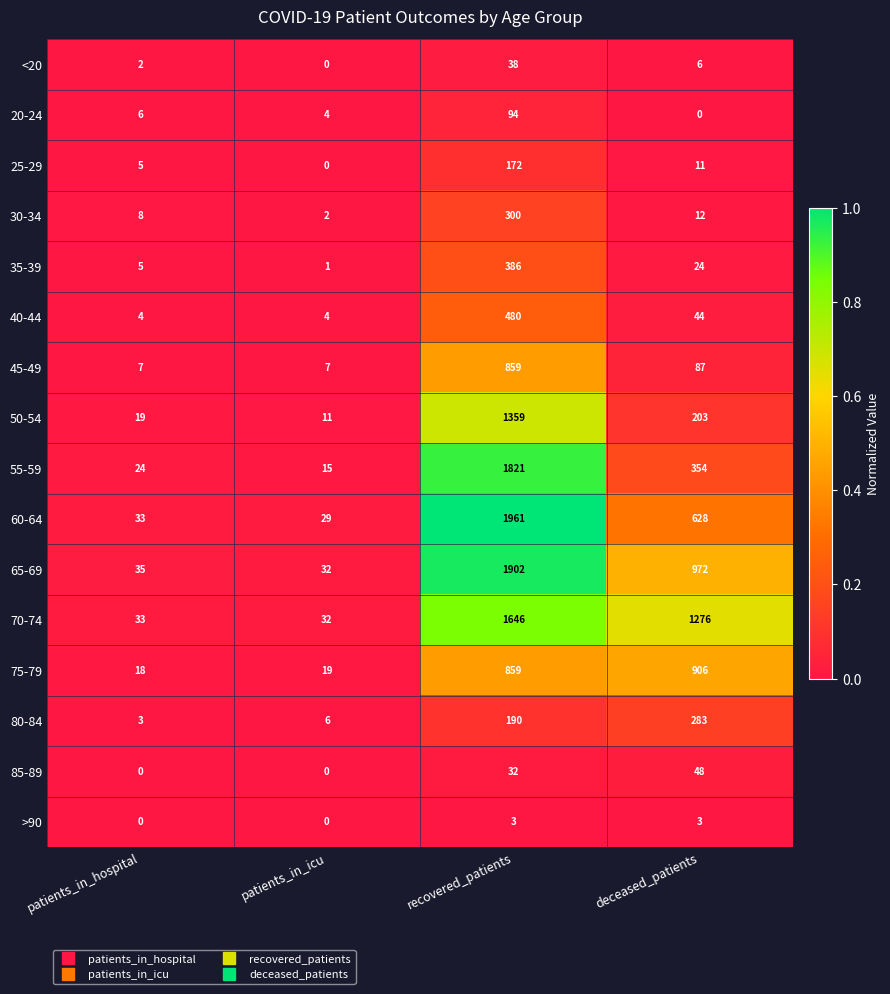

Count the number of data series in this chart.

16